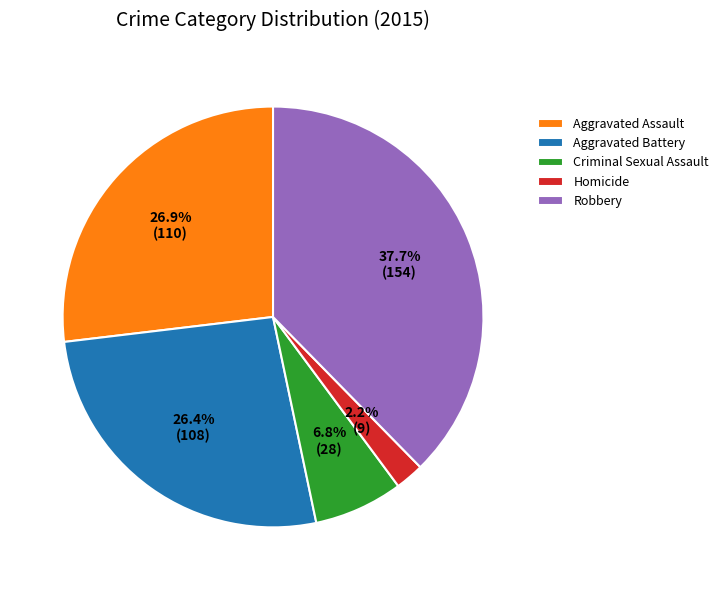

Is there any slice that represents more than half of the pie?

No